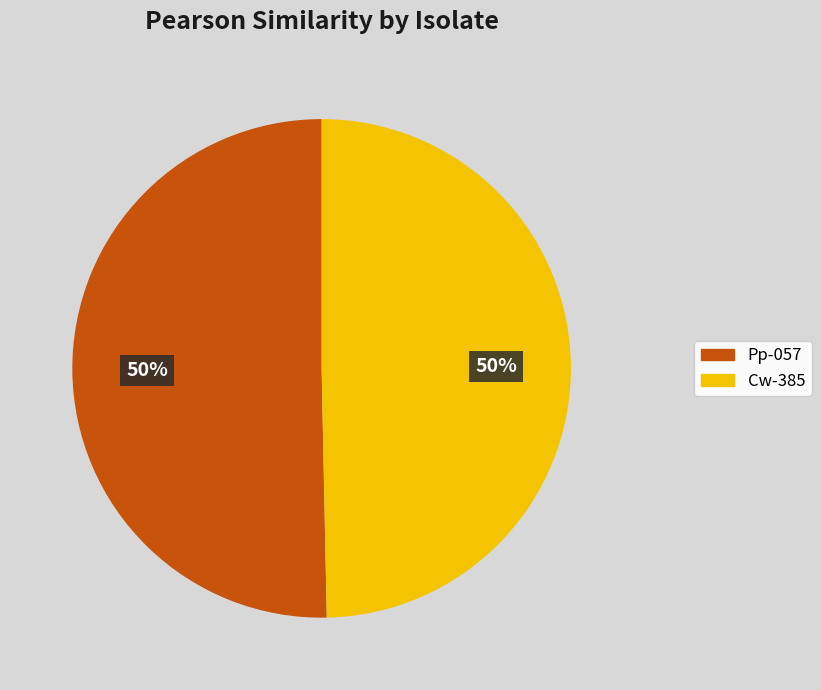

True or false: Cw-385 accounts for 50% of the total.

True